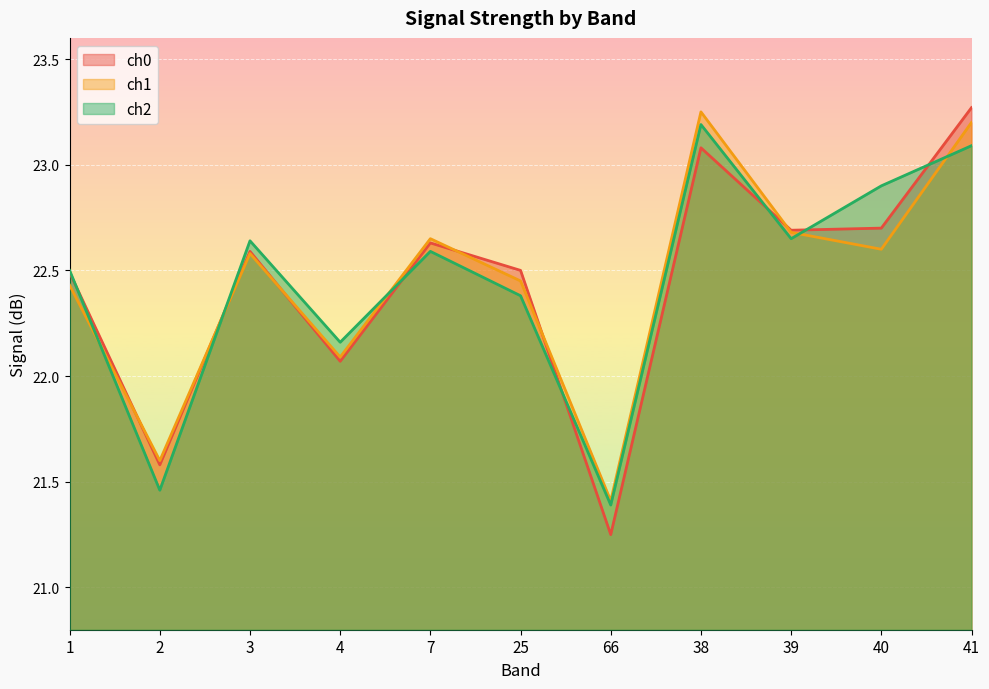

In ch0, how many points are lower than both neighbors (excluding endpoints)?

4